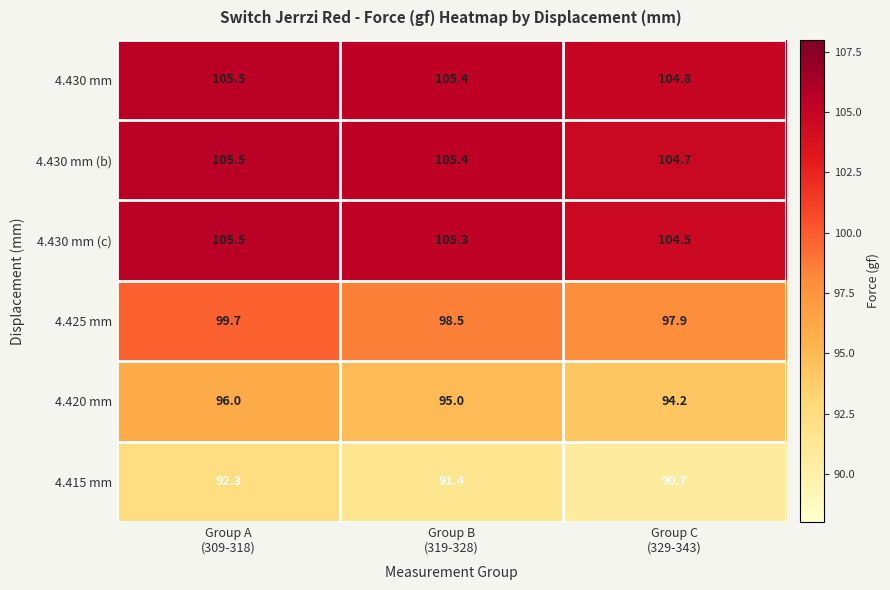

What is the difference between the maximum and minimum values in the 4.430 mm (c) series?

1.0